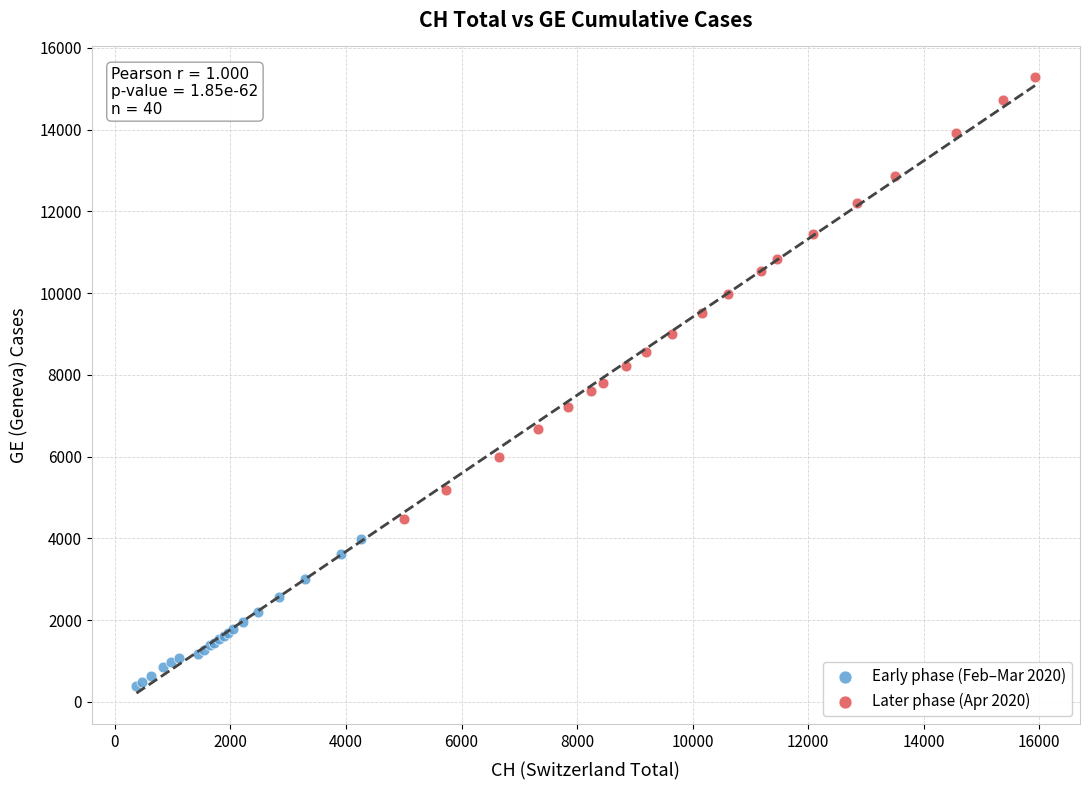

Which series contains the lowest Y value?

Early phase (Feb–Mar 2020)